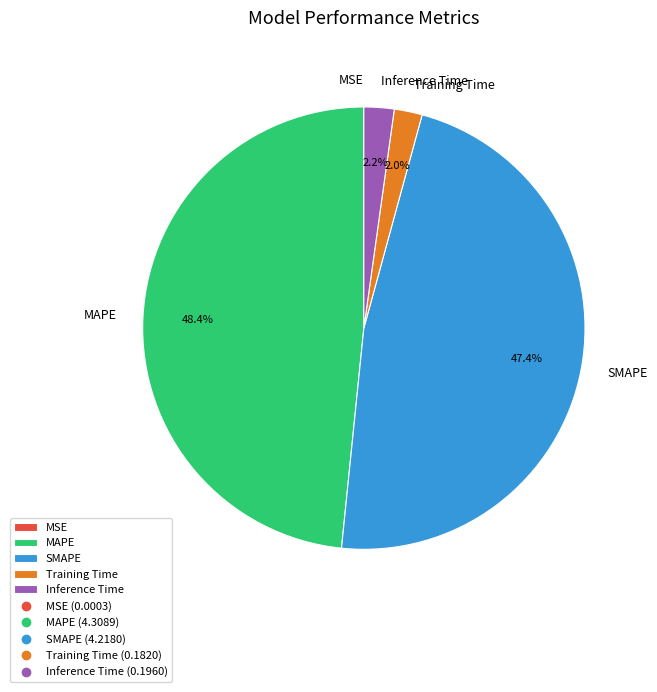

To the nearest percent, what is the average slice percentage?

20%